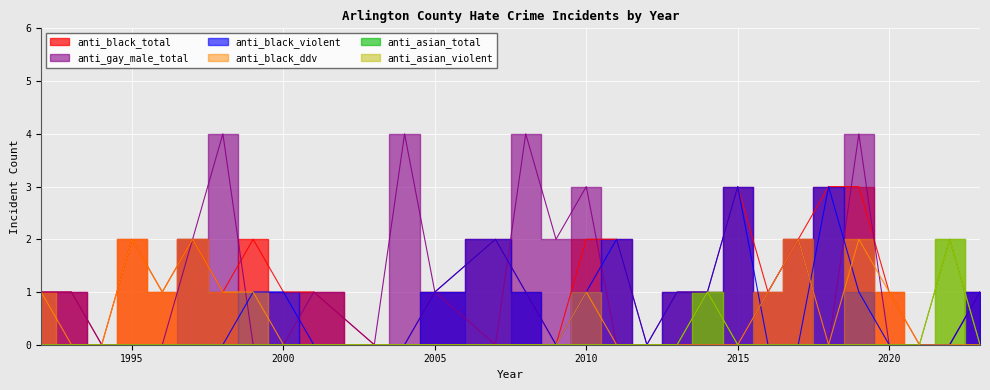

In anti_black_violent, how many points are higher than both neighbors (excluding endpoints)?

4